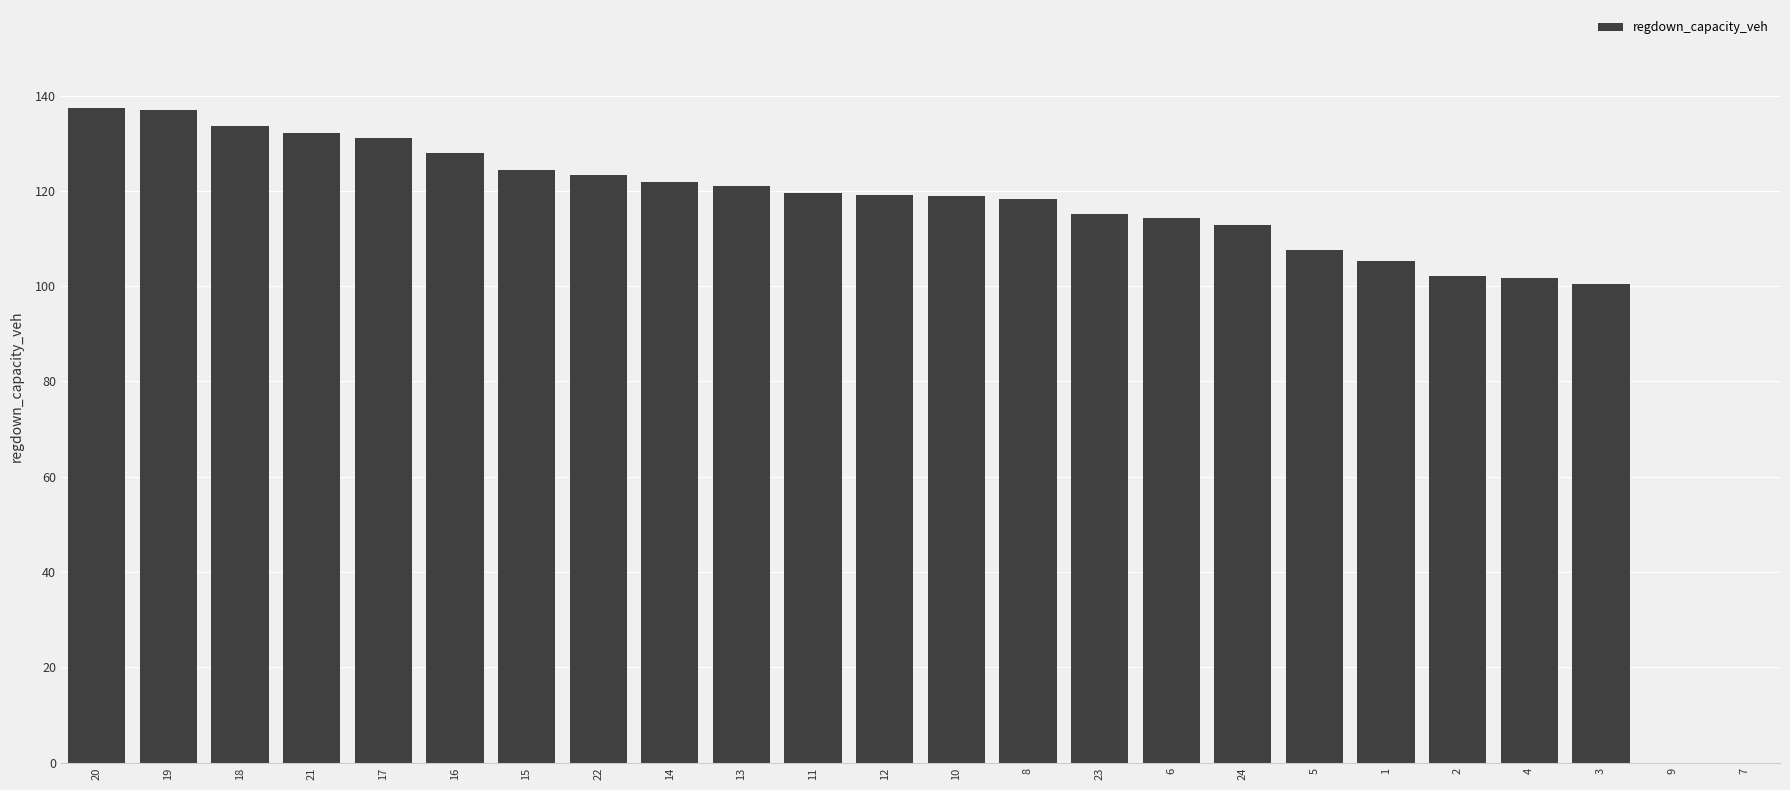

What is the maximum value shown in the chart?

137.4